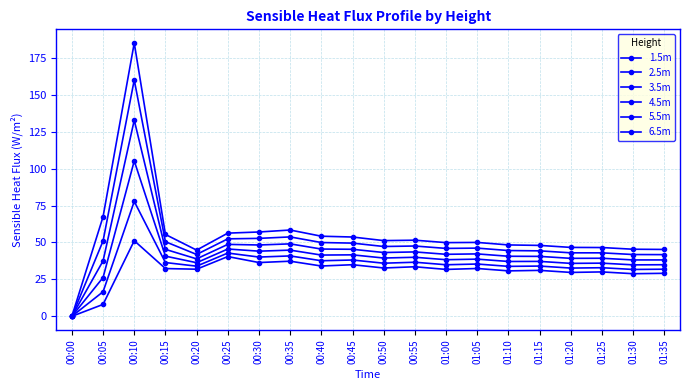

How many positive values does the 5.5m series have?

19